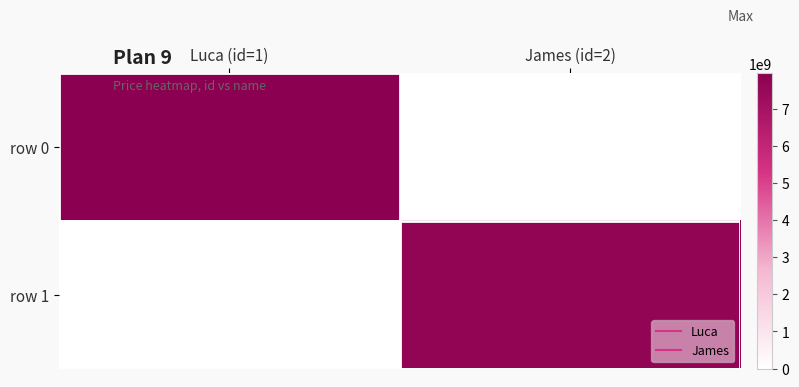

Which series changed the most between Luca (id=1) and James (id=2)?

row 0